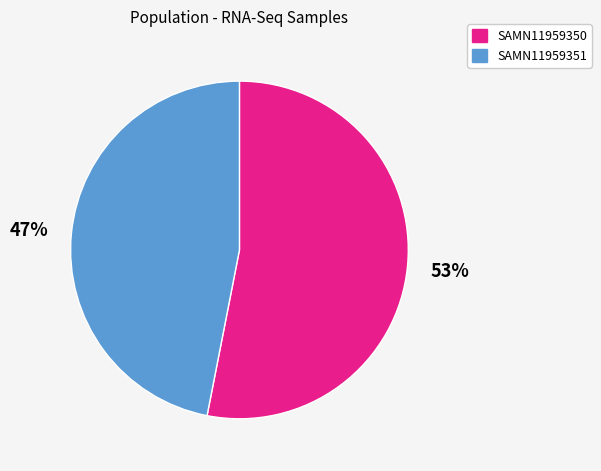

Rank the categories by value from highest to lowest.

SAMN11959350, SAMN11959351